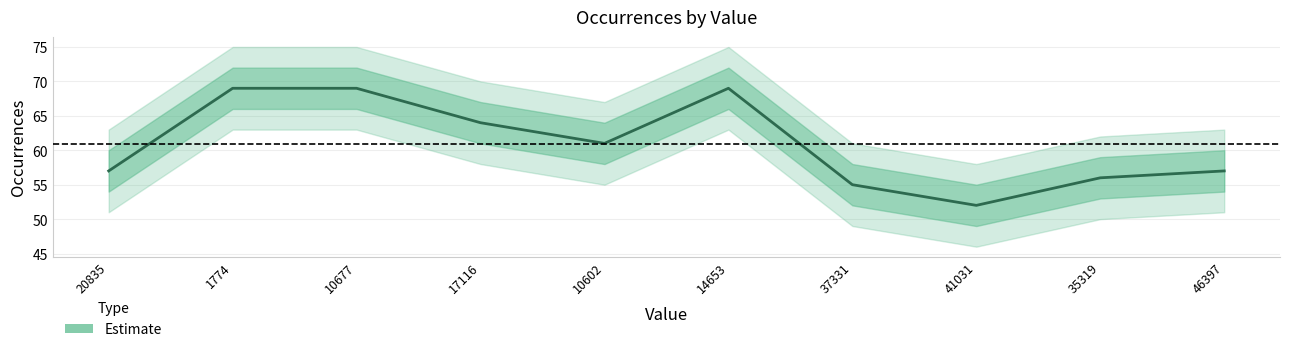

Rank the categories by value from highest to lowest.

1774, 10677, 14653, 17116, 10602, 20835, 46397, 35319, 37331, 41031